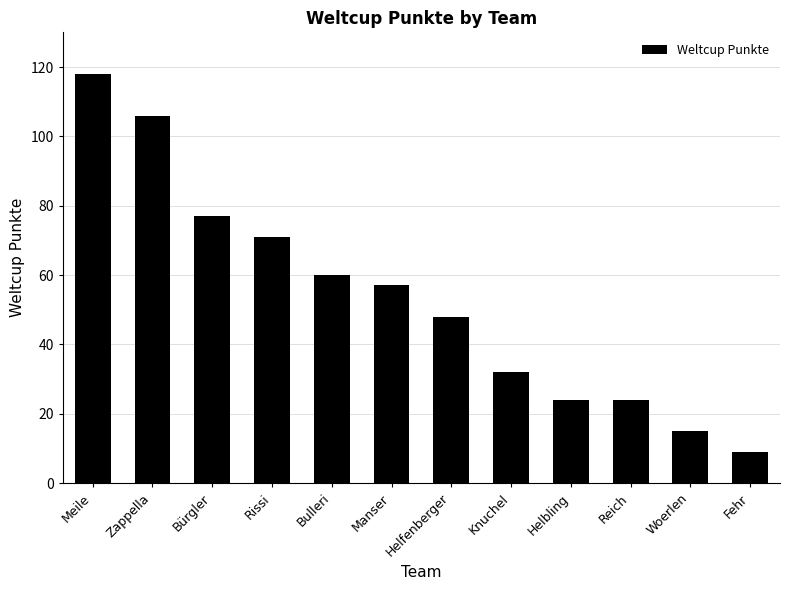

Which has a higher value, Woerlen or Helbling?

Helbling